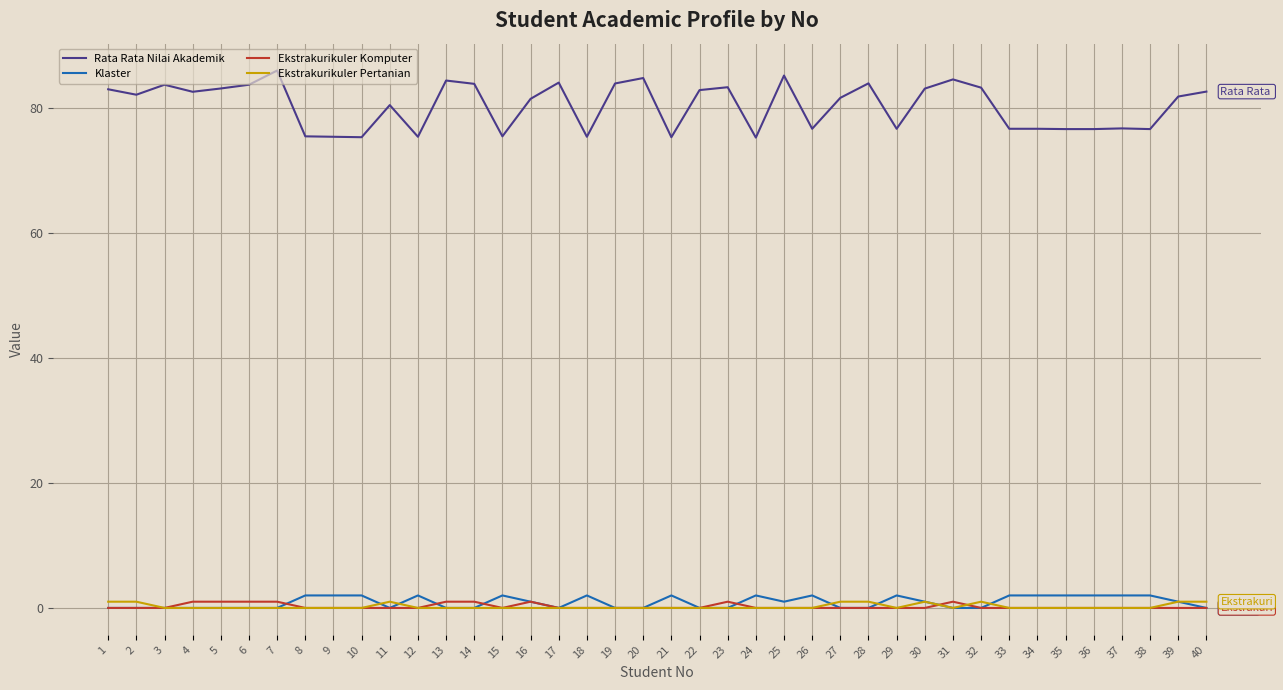

What is the difference between the maximum and minimum values in the Ekstrakurikuler Pertanian series?

1.0